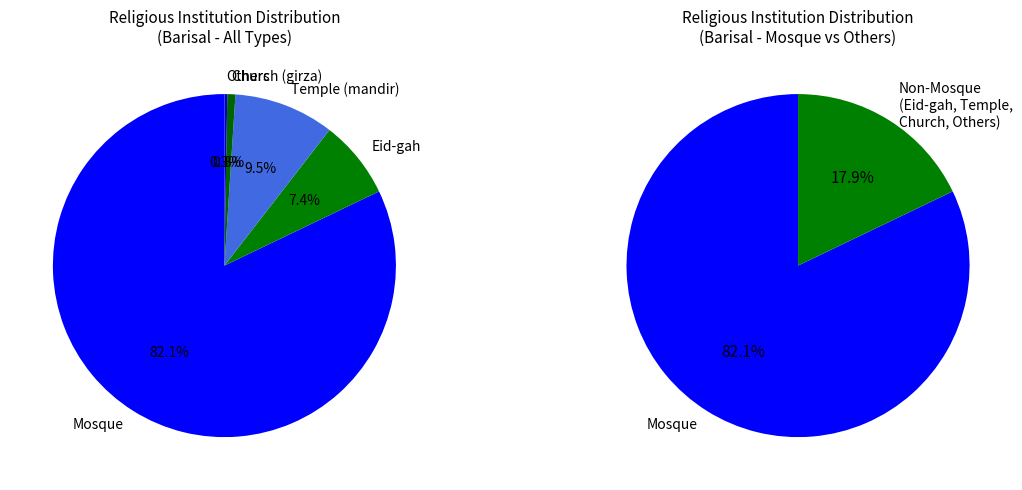

What is the smallest slice in the pie chart?

Others